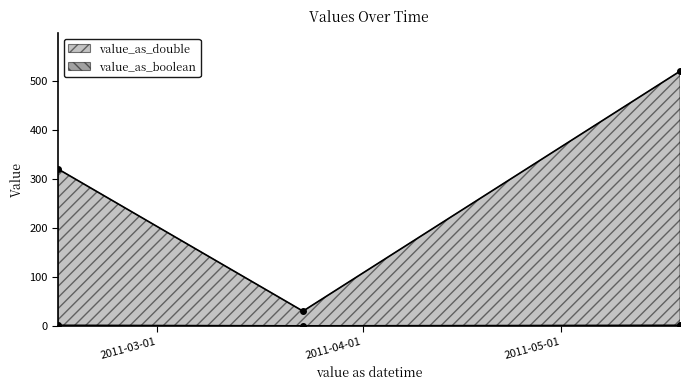

Rank the categories by value_as_double value from highest to lowest.

2011-05-19, 2011-02-14, 2011-03-23